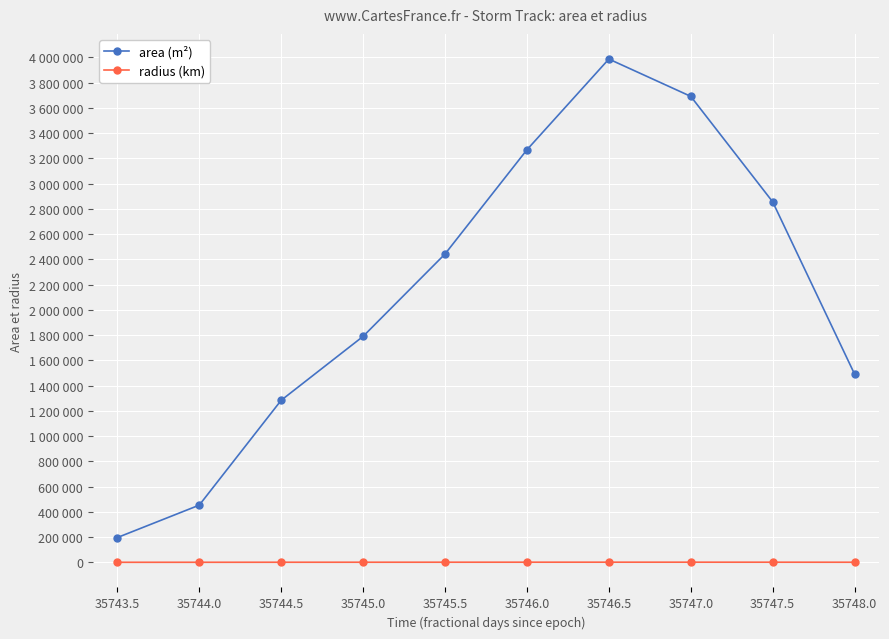

True or false: radius (km) and area (m²) cross at least once.

False